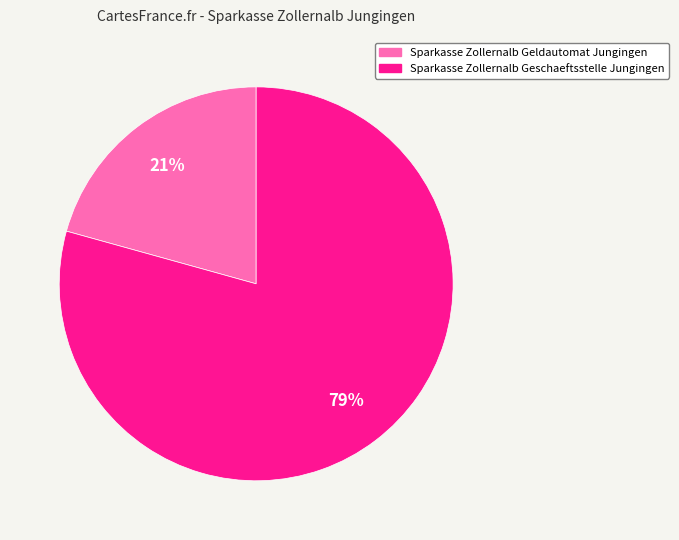

True or false: Sparkasse Zollernalb Geschaeftsstelle Jungingen accounts for 66% of the total.

False